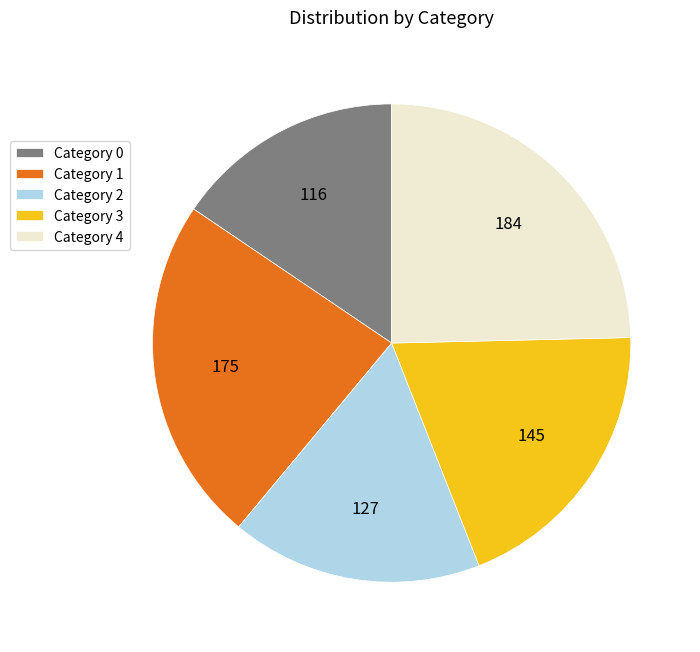

Rank the categories by value from highest to lowest.

Category 4, Category 1, Category 3, Category 2, Category 0